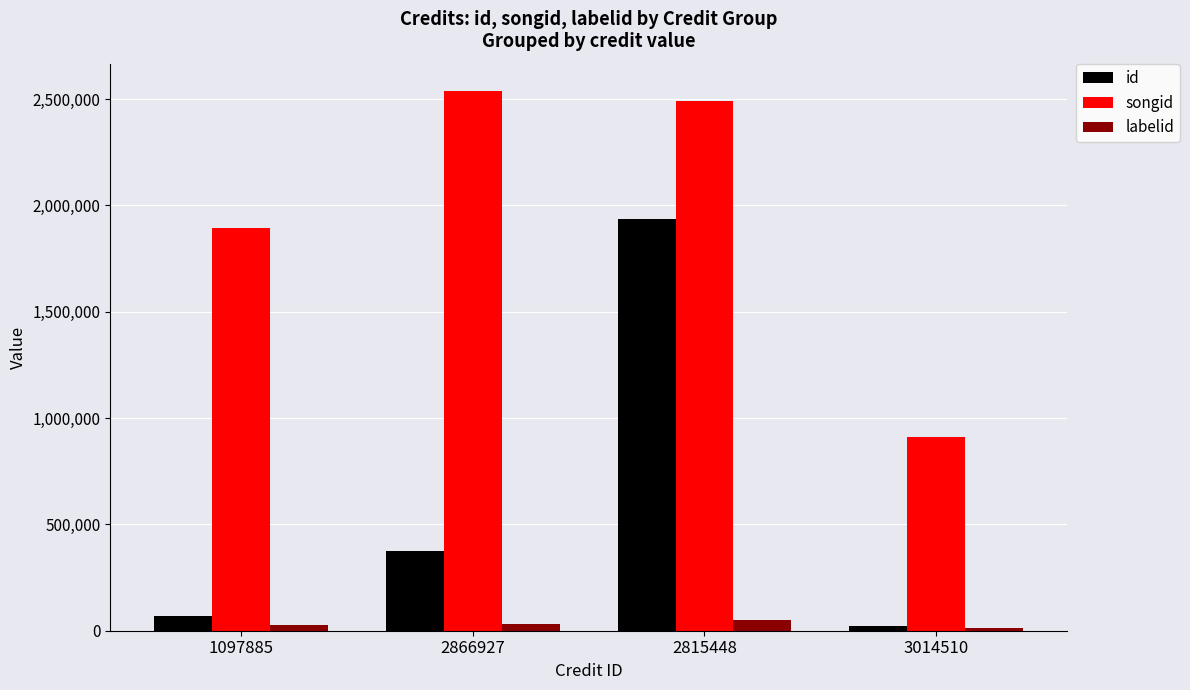

Is the value of songid at 1097885 greater than the value of labelid at 2815448?

Yes